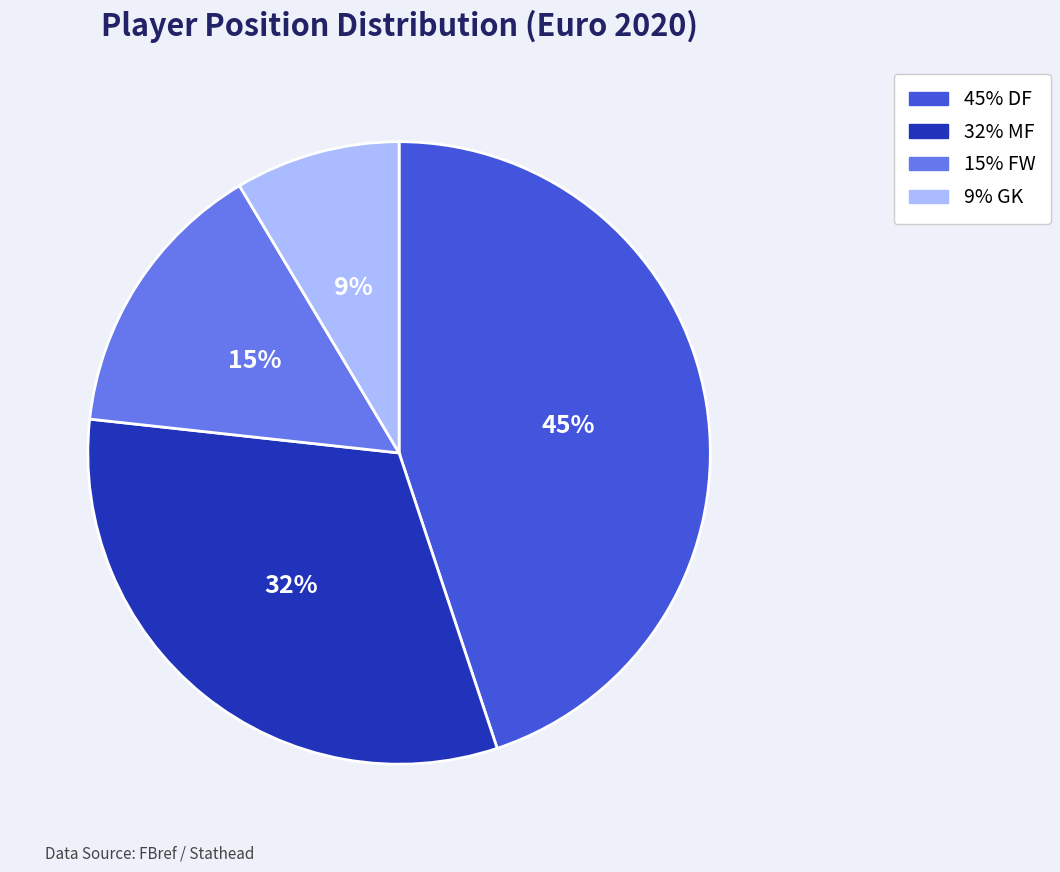

Is there a majority slice in this chart?

No